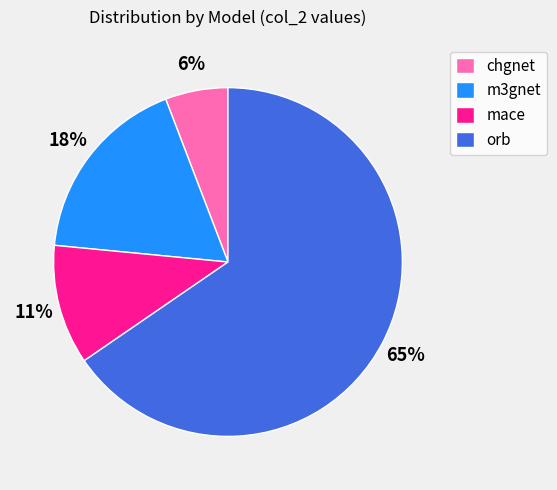

What is the smallest slice in the pie chart?

chgnet